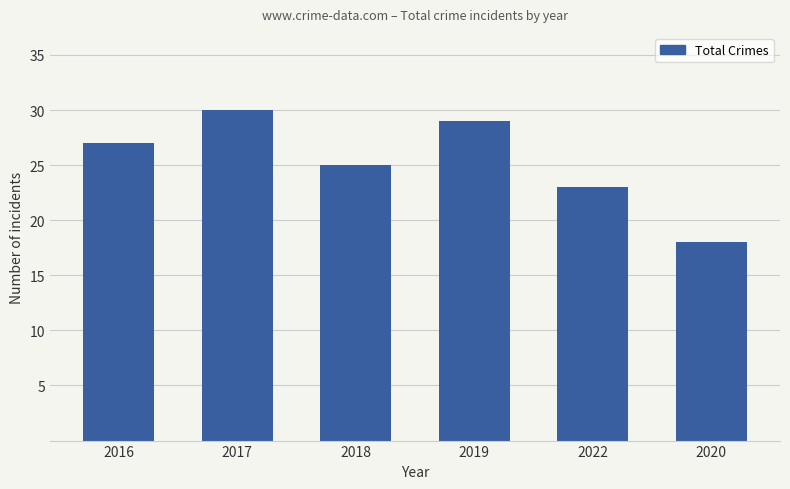

What is the approximate value at 2018?

25